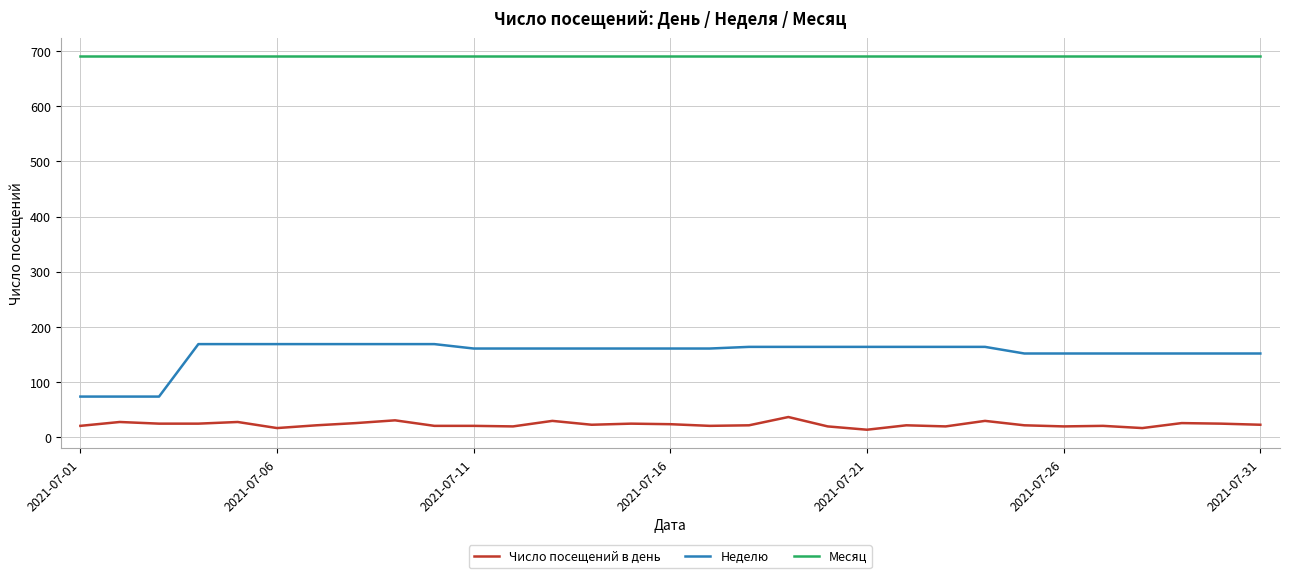

Which series has the largest total across all categories?

Месяц